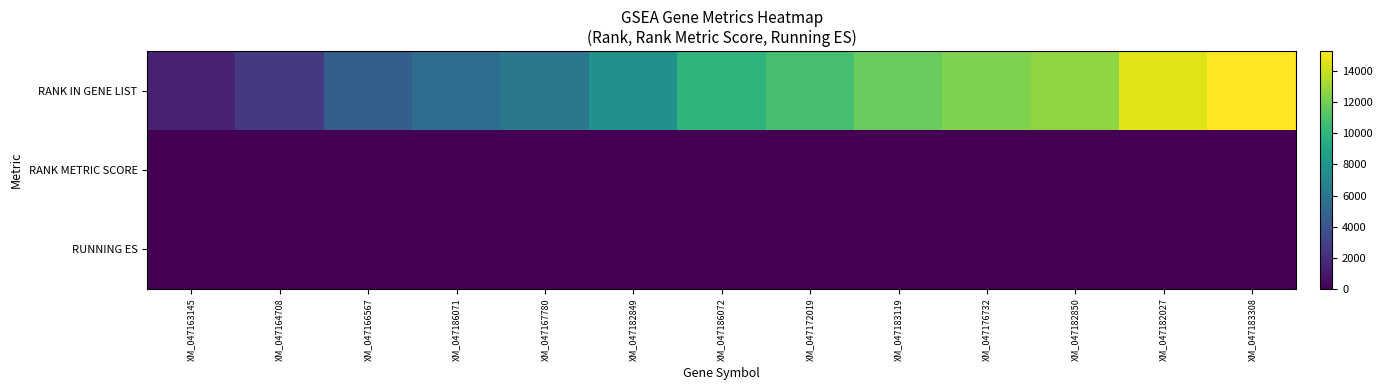

What is the total value across all series at XM_047172019?

10755.4